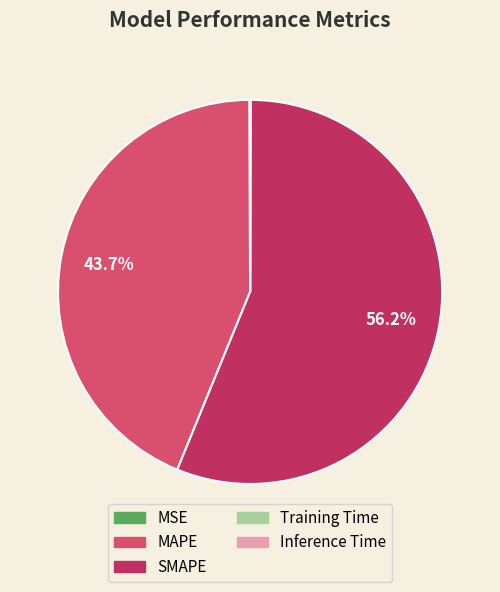

What portion of the pie excludes MAPE?

56.3%